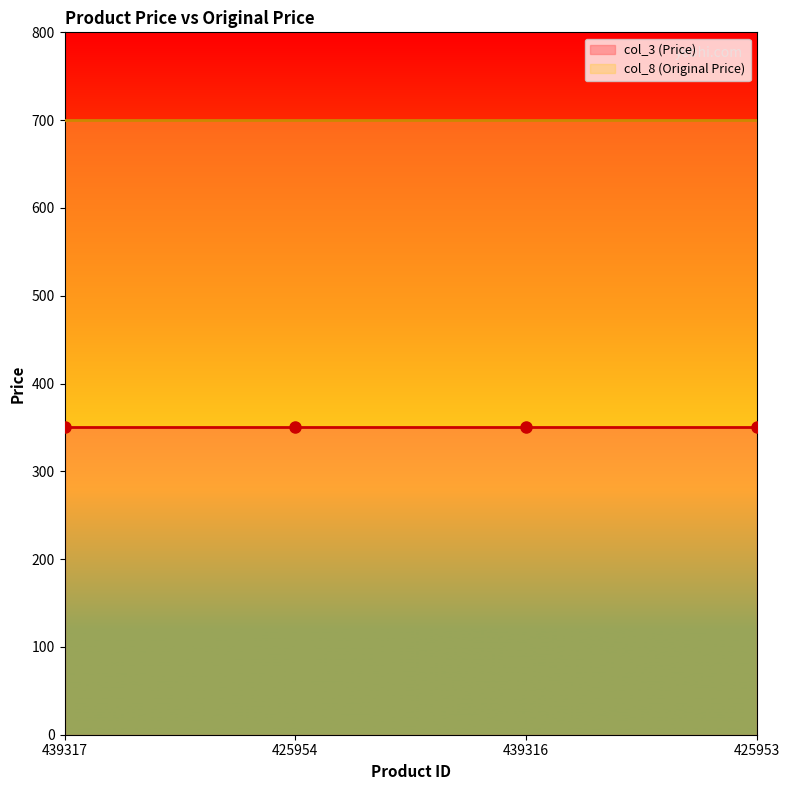

What is the total value across all series at 425953?

1050